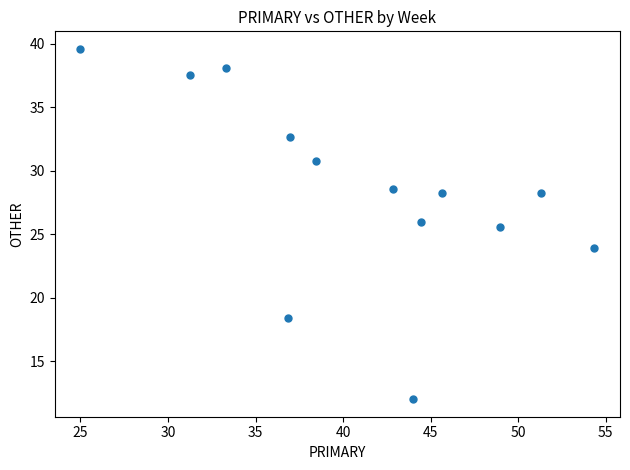

What is the range of X values (max minus min)?

29.3